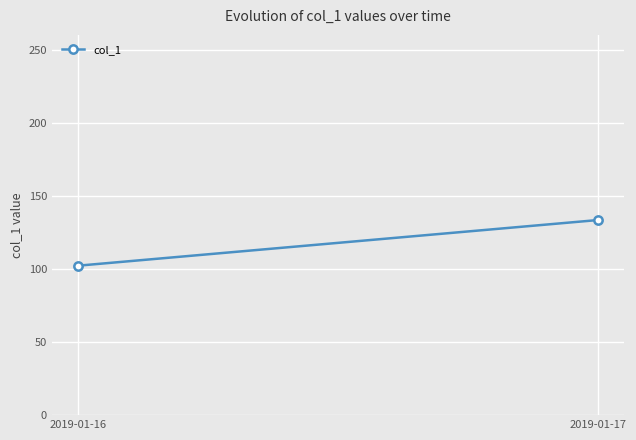

The chart shows a value of 57.3 at 2019-01-16. True or false?

False